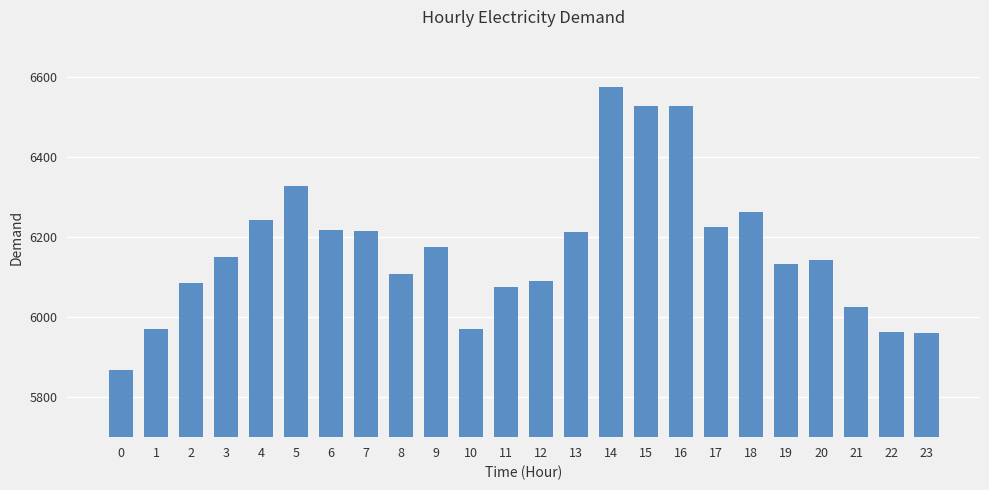

What is the minimum value shown in the chart?

5867